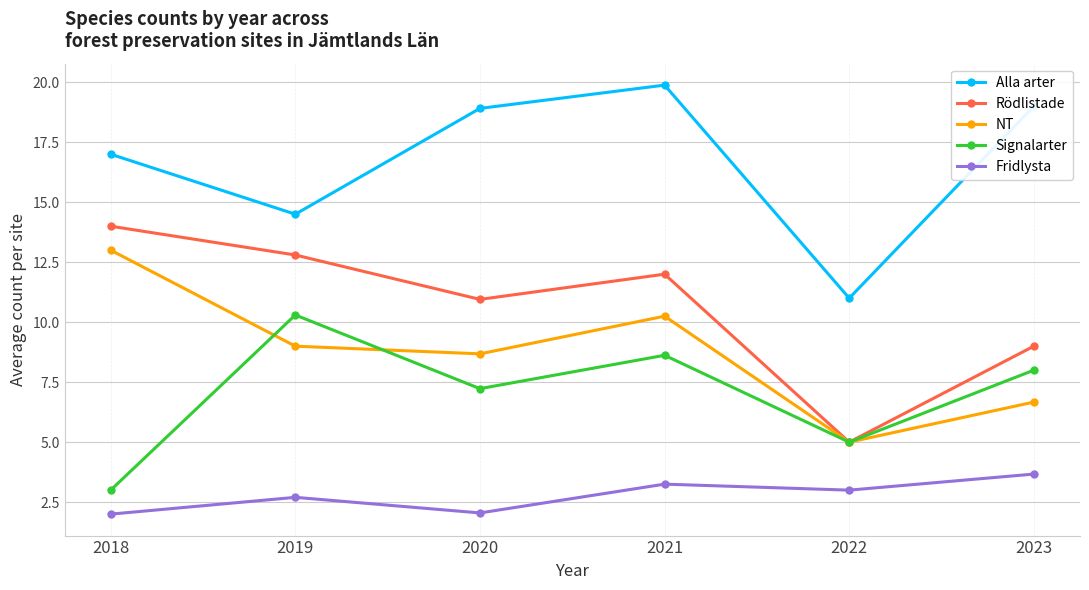

Is the value of Alla arter at 2022 greater than the value of Fridlysta at 2018?

Yes